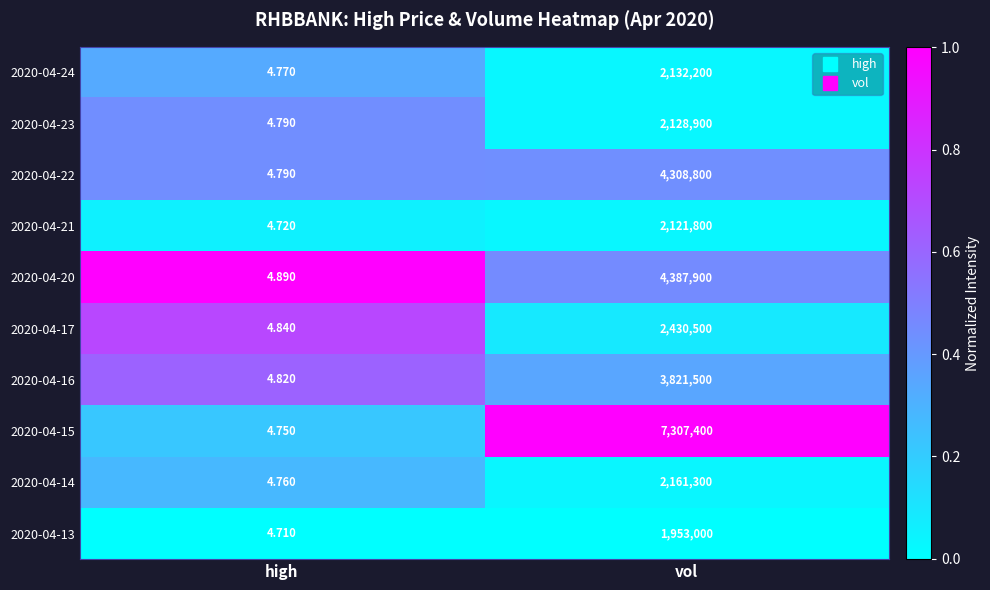

Which category has the lowest value across all series?

high